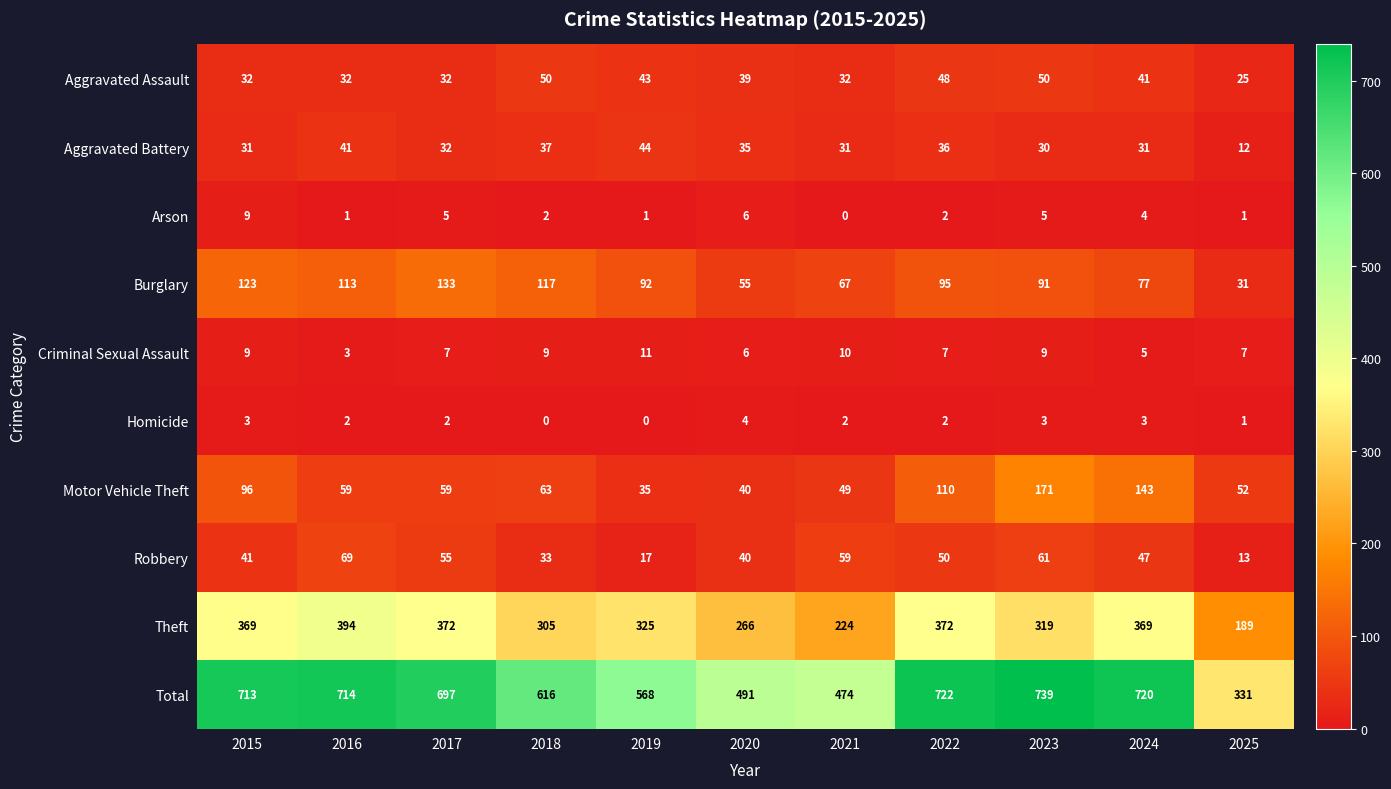

What is the difference between the Burglary values at 2021 and 2018?

50